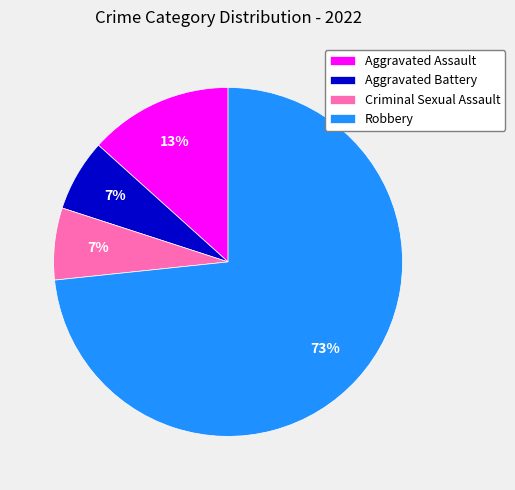

To the nearest percent, what portion does Aggravated Assault represent?

13%